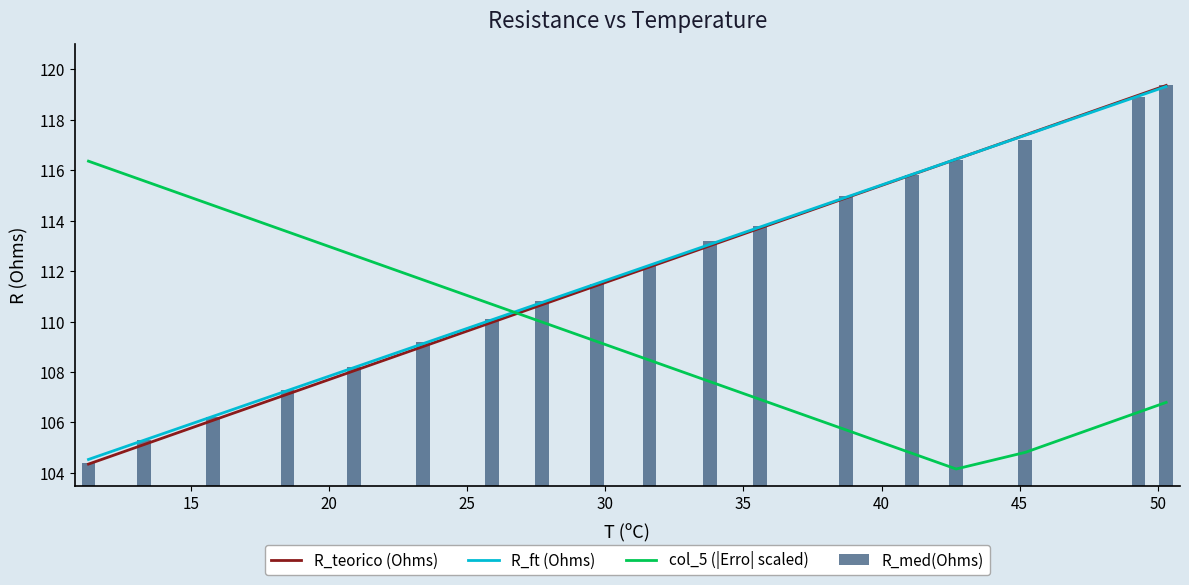

Which series has the largest total across all categories?

R_med(Ohms)